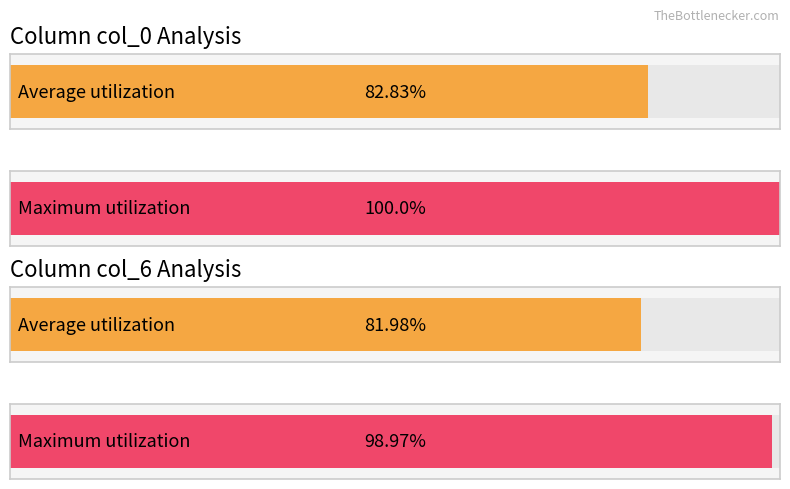

What is the maximum value for col_0?

1